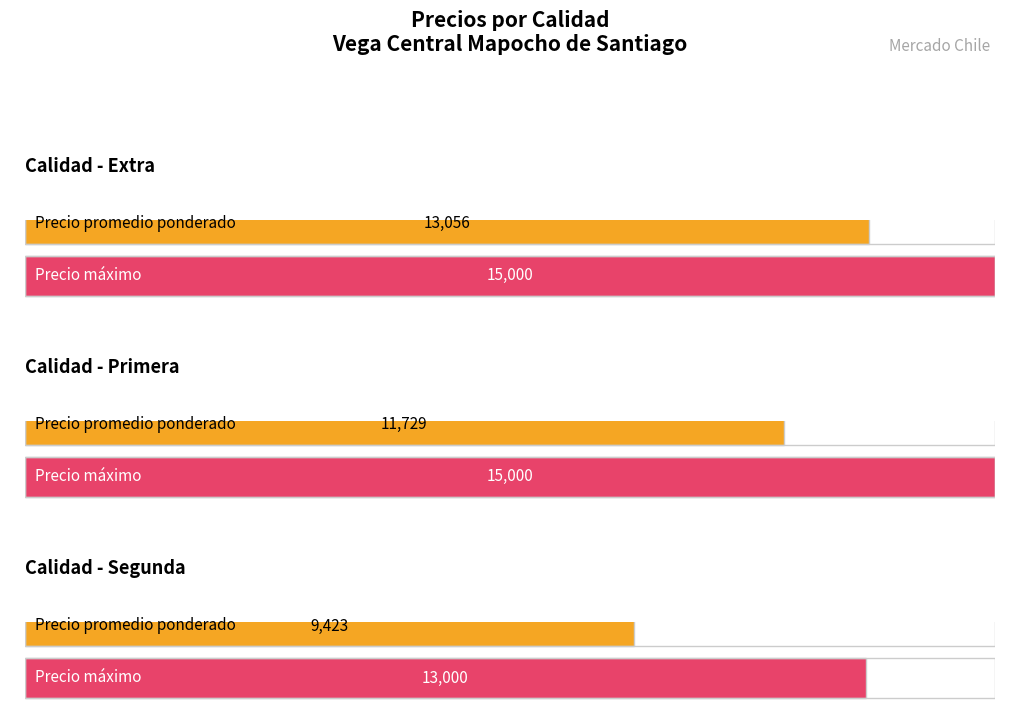

Which series has the largest total across all categories?

Precio maximo